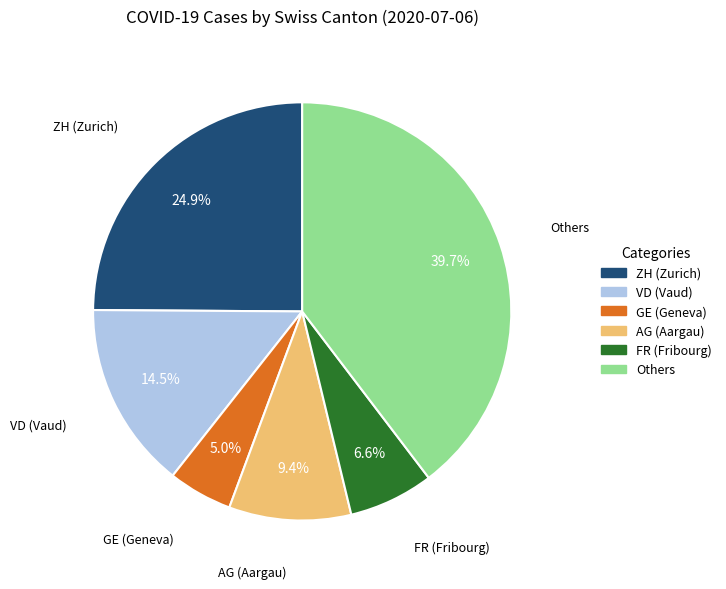

To the nearest percent, what is the average slice percentage?

17%